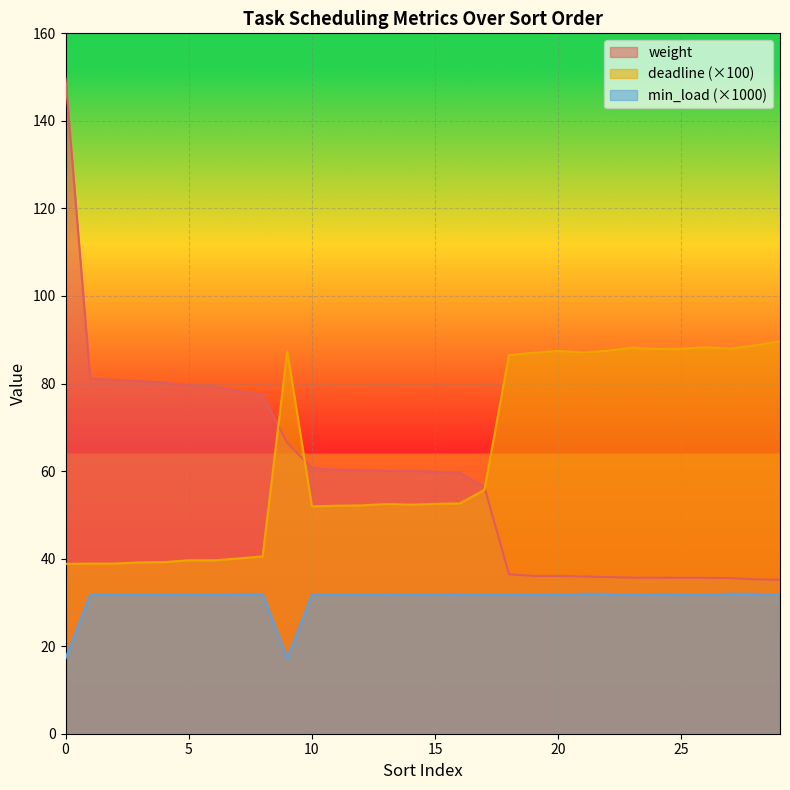

What value does the weight series have at 29?

35.2